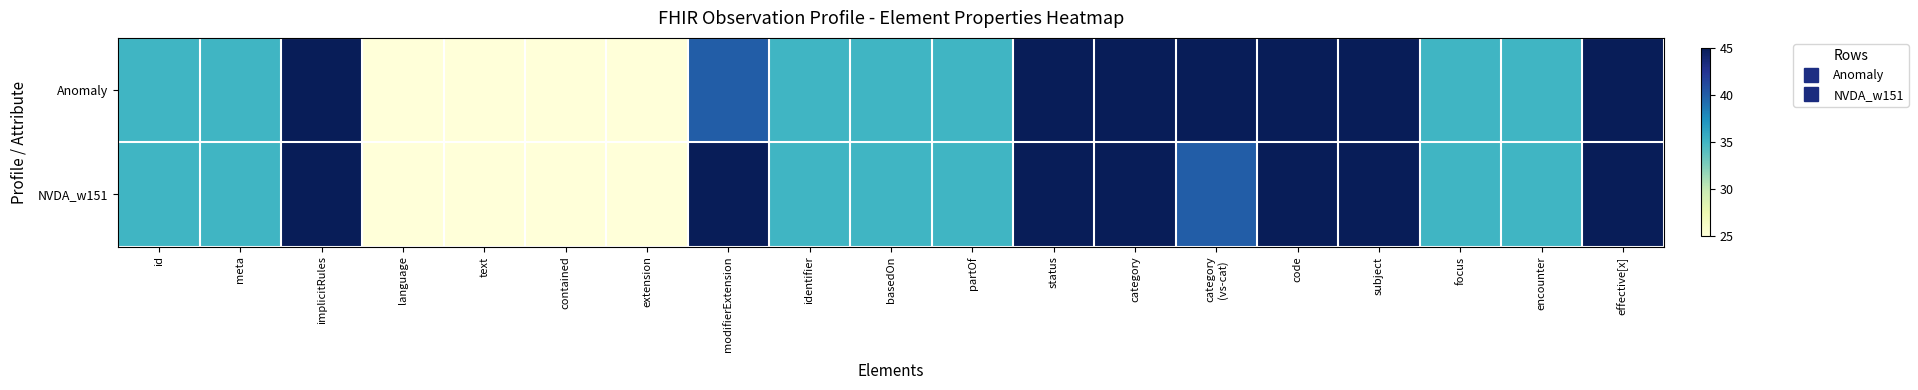

List the series in order of their overall mean, lowest first.

Anomaly, NVDA_w151